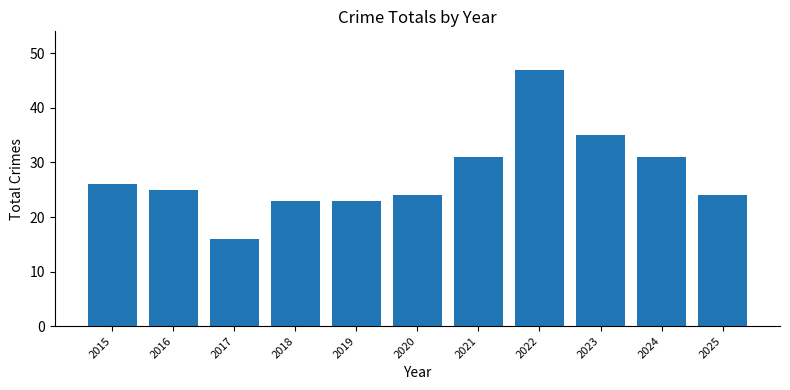

What is the value of the 10th bar from the left?

31